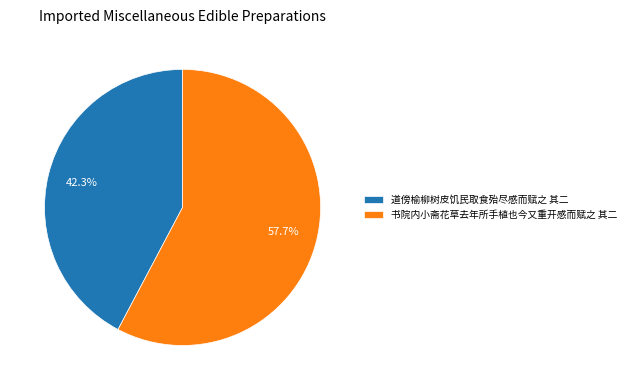

To the nearest percent, what is the combined percentage of 道傍榆柳树皮饥民取食殆尽感而赋之 其二 and 书院内小斋花草去年所手植也今又重开感而赋之 其二?

100%